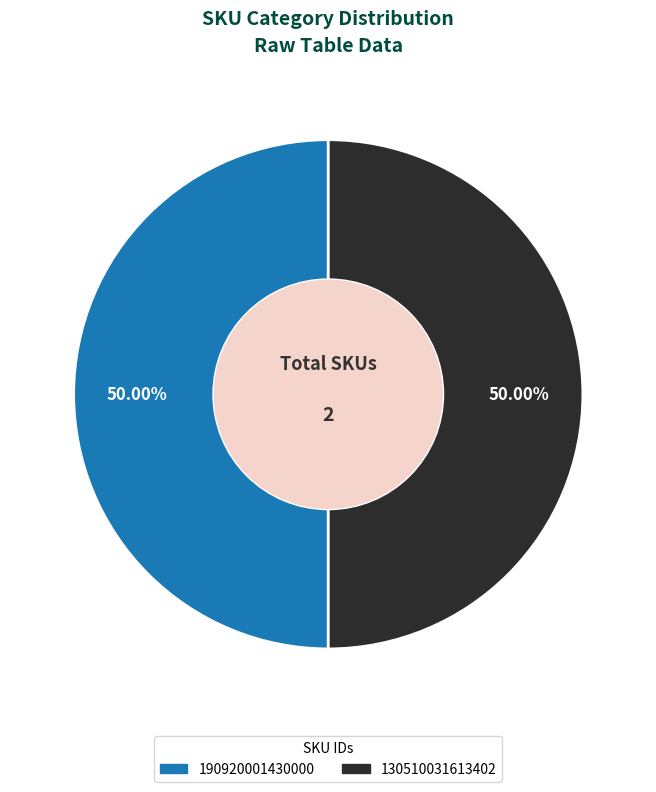

What percentage is the 130510031613402 slice, to the nearest percent?

50%